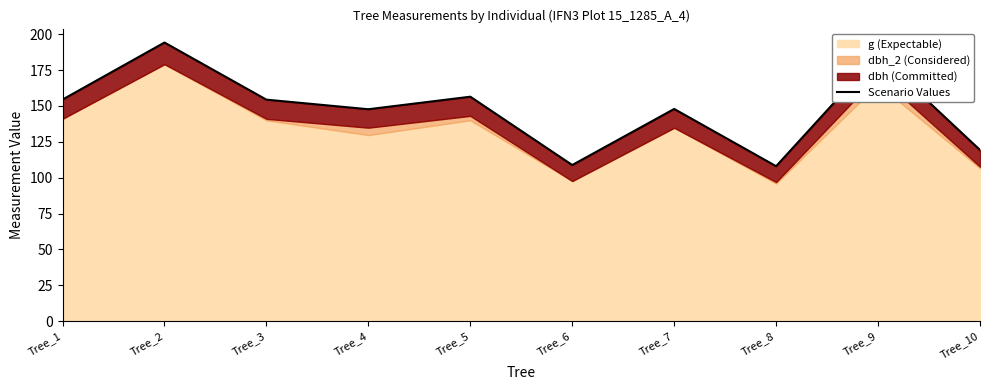

What value does the data have at Tree_10?

119.3